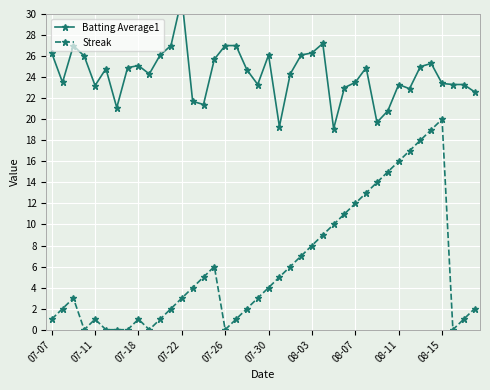

What is the highest value of the Batting Average1 series?

31.5